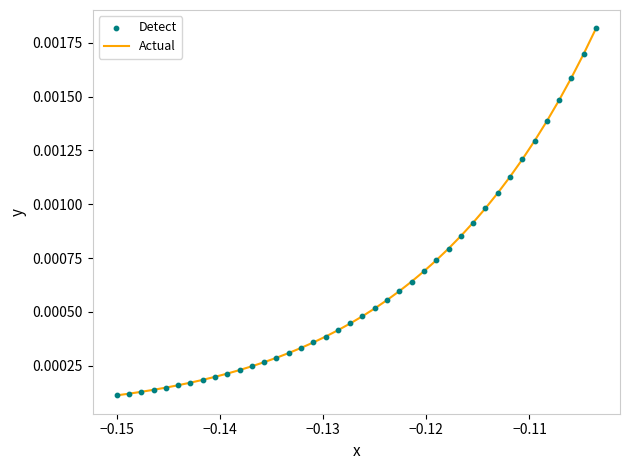

Does the chart have visible grid lines?

No